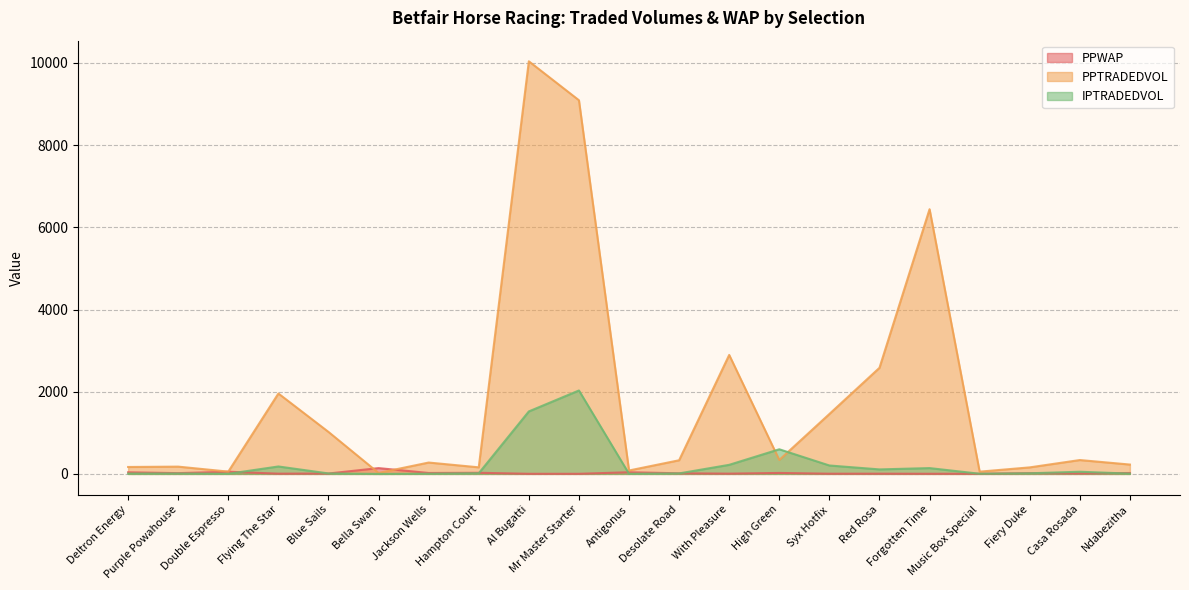

How many data points in PPWAP are above 14?

11